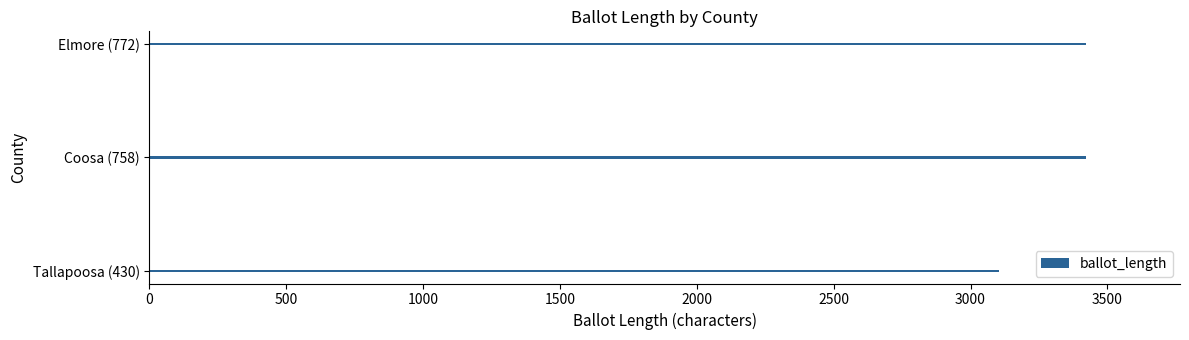

Between Tallapoosa (430) and Elmore (772), which is larger?

Elmore (772)